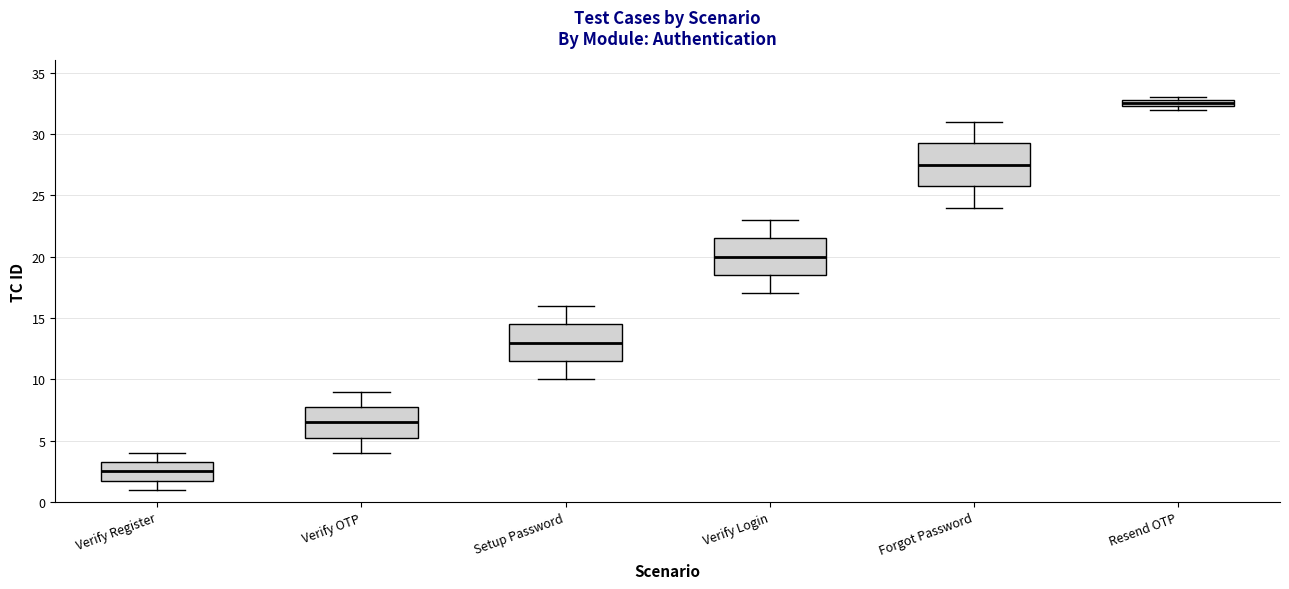

Which box's median line is the lowest?

Verify Register